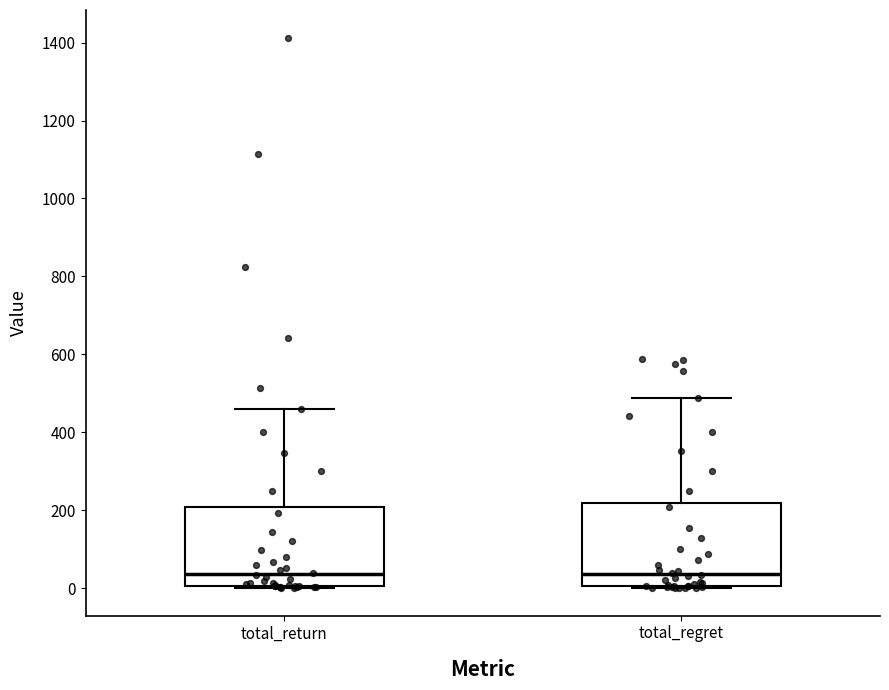

Where is the upper edge of the box for total_regret on the y-axis? The values are not printed on the chart, so give them approximately, as read against the axis.

220